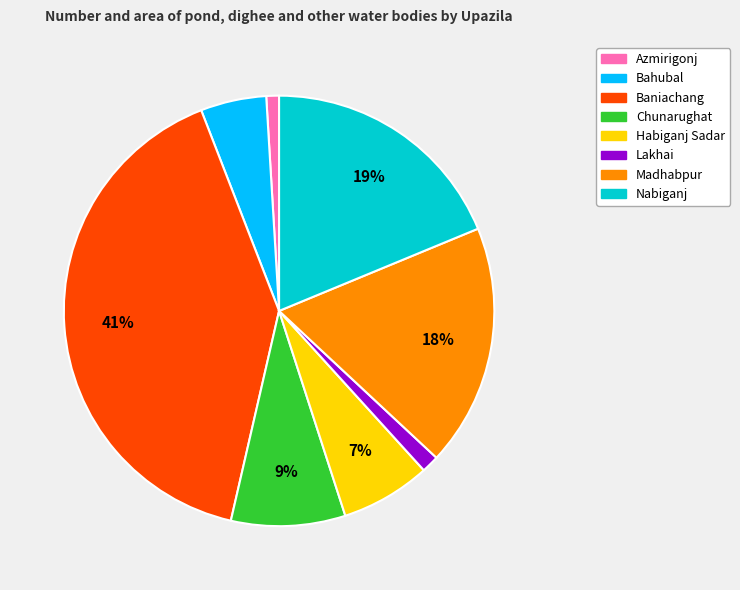

Between Nabiganj and Lakhai, which is larger?

Nabiganj